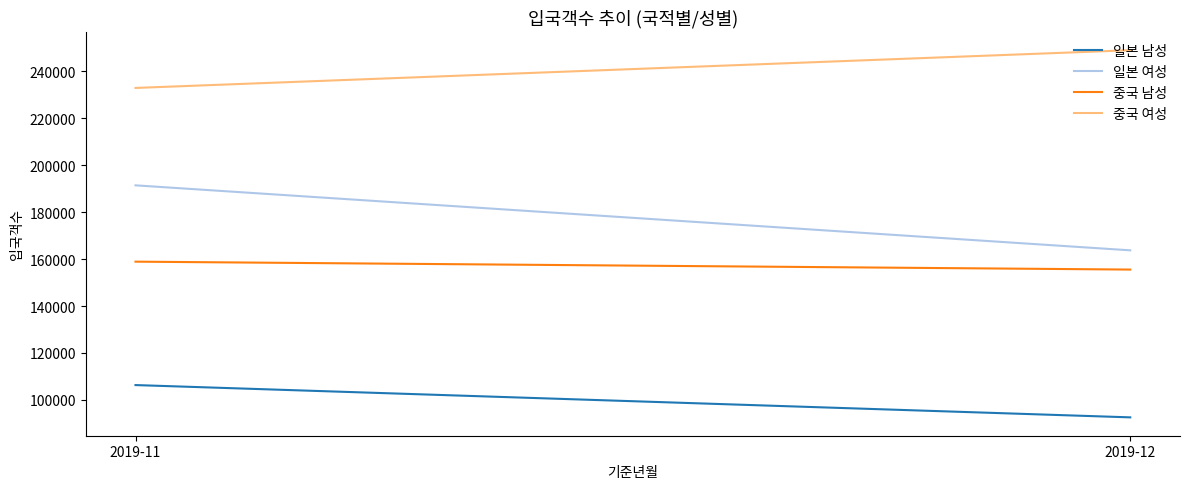

What is the spread (max minus min) of values at 2019-12?

156467